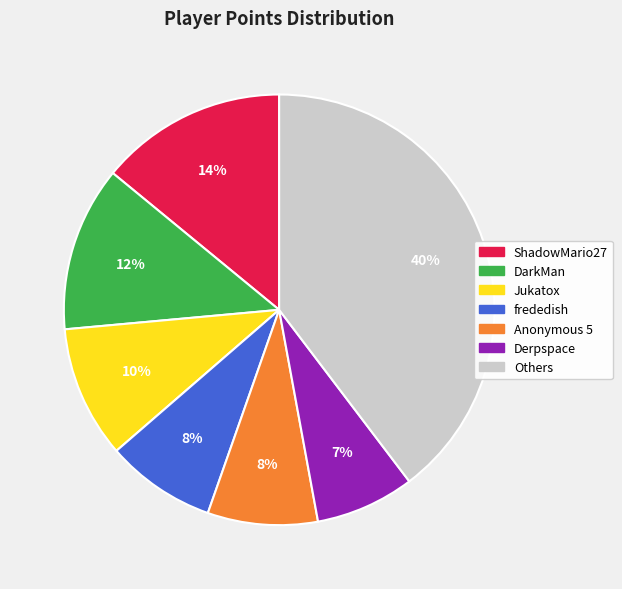

Does any single category account for the majority?

No